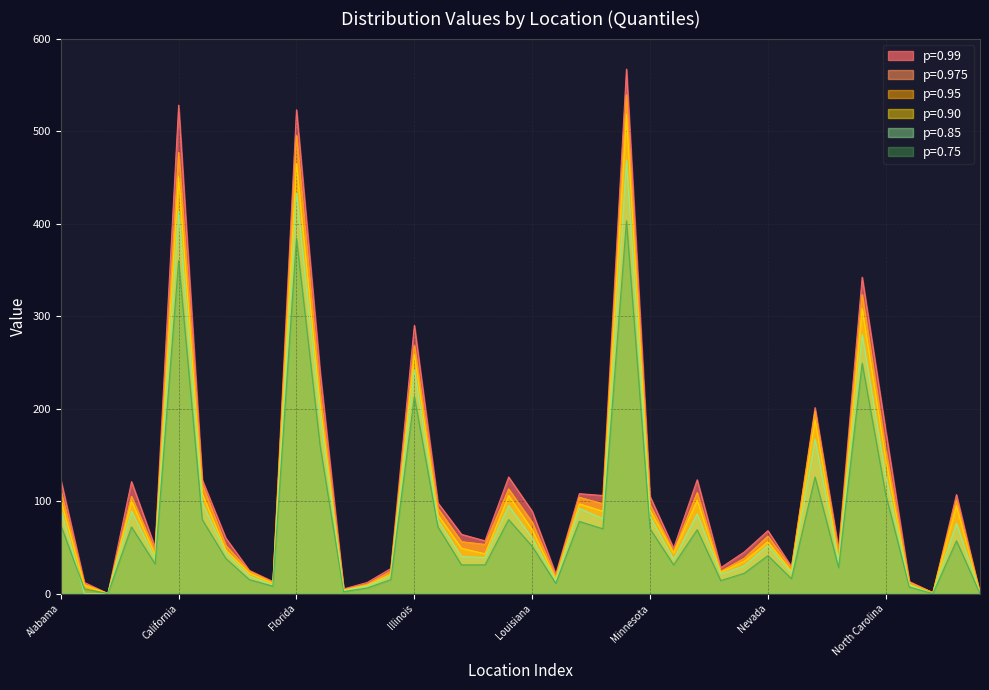

True or false: 0.99 and 0.85 cross at least once.

False